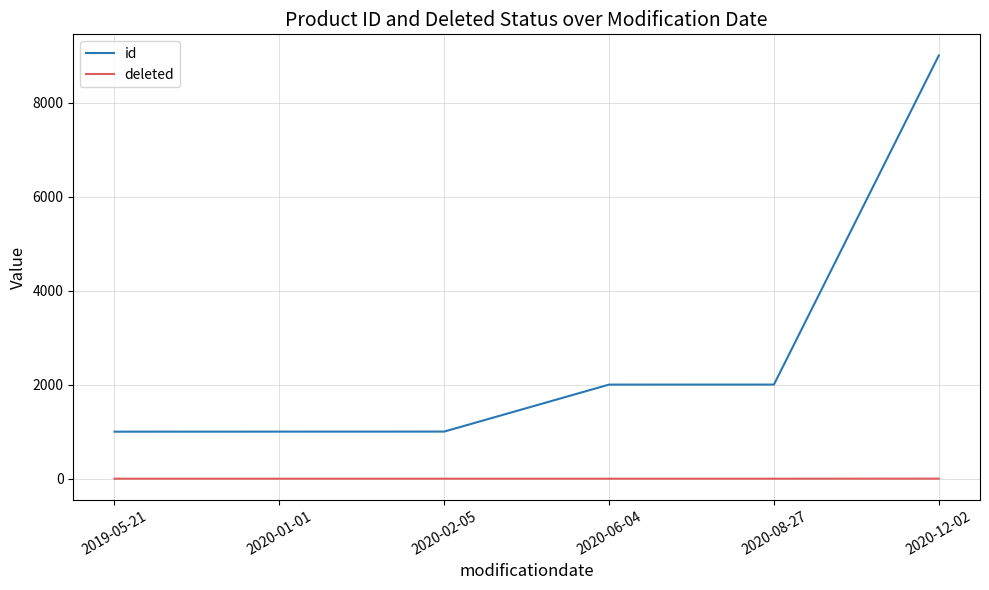

True or false: deleted and id intersect in this chart.

False